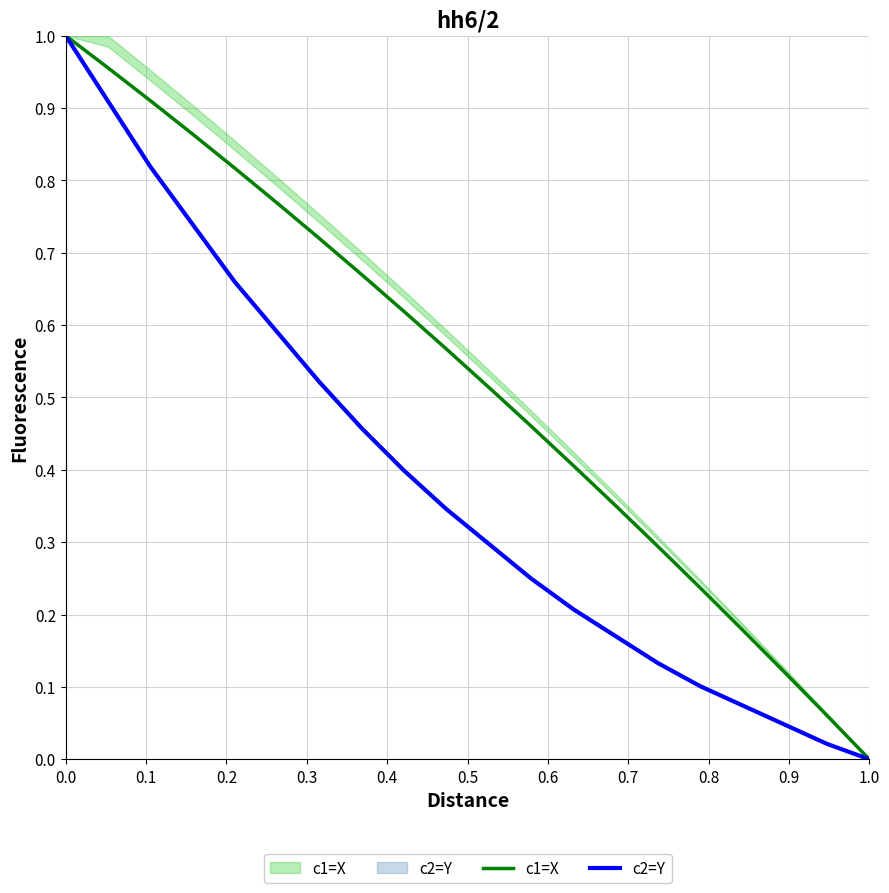

What is the sum of all c2=Y values?

7.7